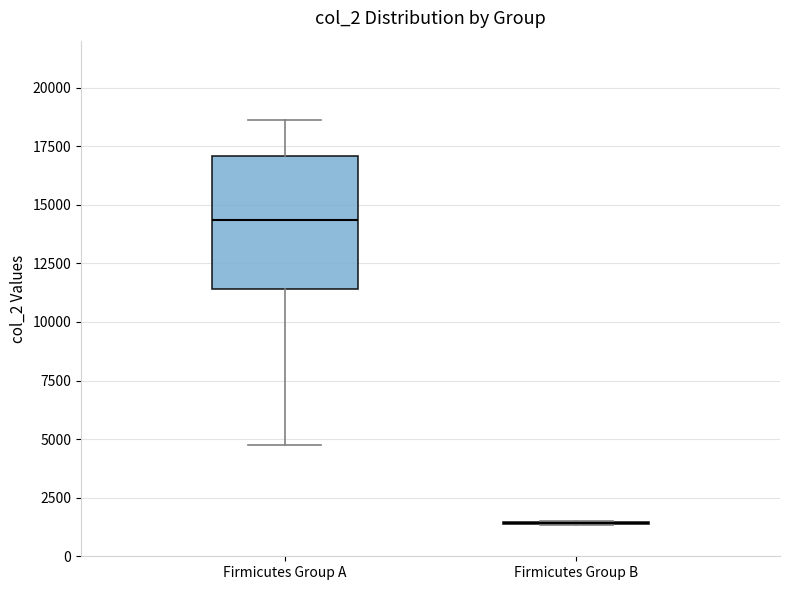

Where does the upper whisker of the box for Firmicutes Group A end on the y-axis? The values are not printed on the chart, so give them approximately, as read against the axis.

18500